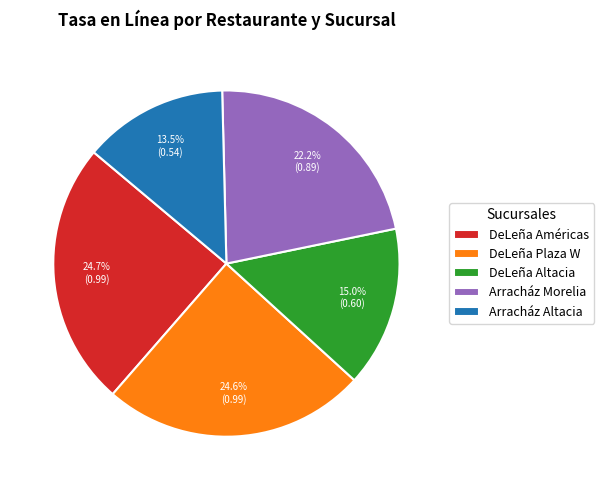

What is the smallest slice in the pie chart?

Arracház Altacia